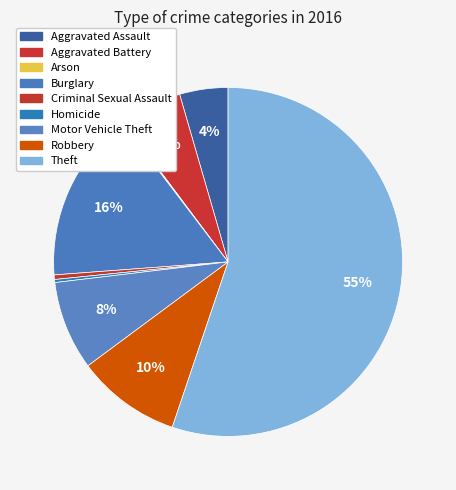

True or false: Aggravated Battery accounts for 6% of the total.

True